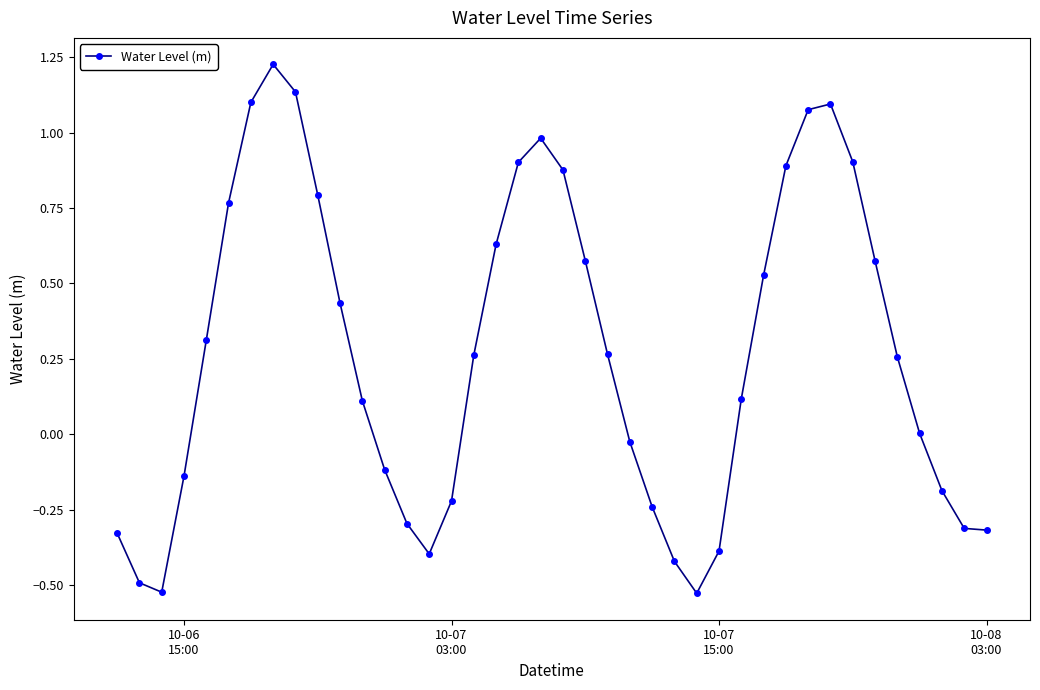

How many interior local peaks (higher than both neighbors) does the data have?

3